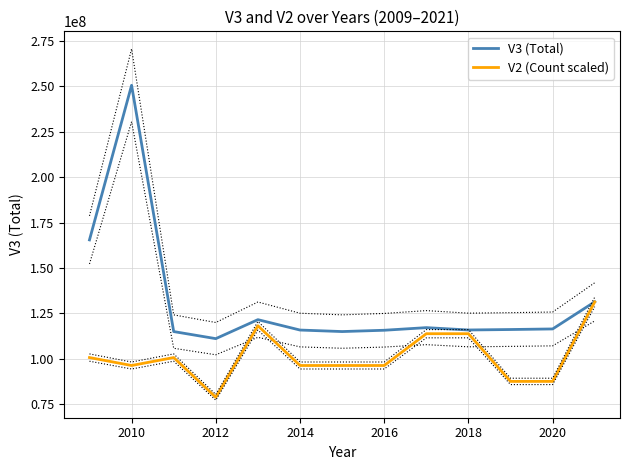

Is the value of V2 (Count scaled) at 2016 greater than the value of V3 (Total) at 2020?

No